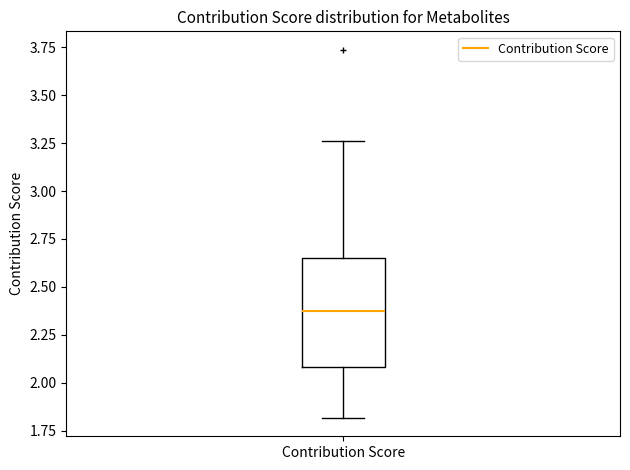

Where does the median line of the box for Contribution Score sit on the y-axis? The values are not printed on the chart, so give them approximately, as read against the axis.

2.35